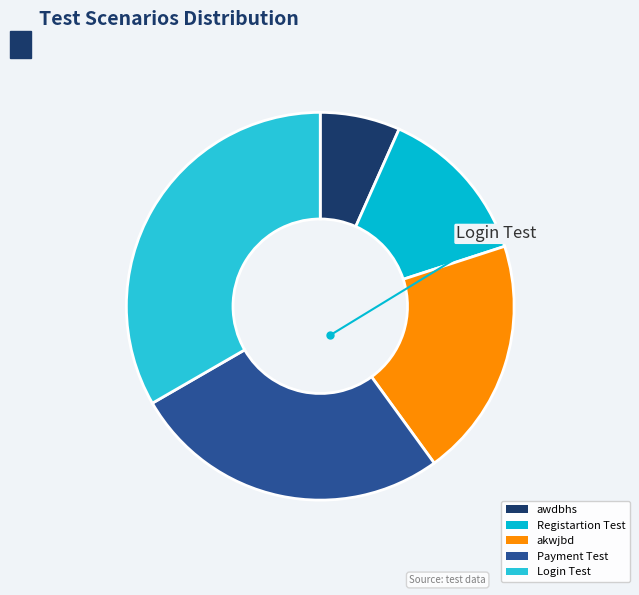

How much of the chart is everything except akwjbd?

80.0%